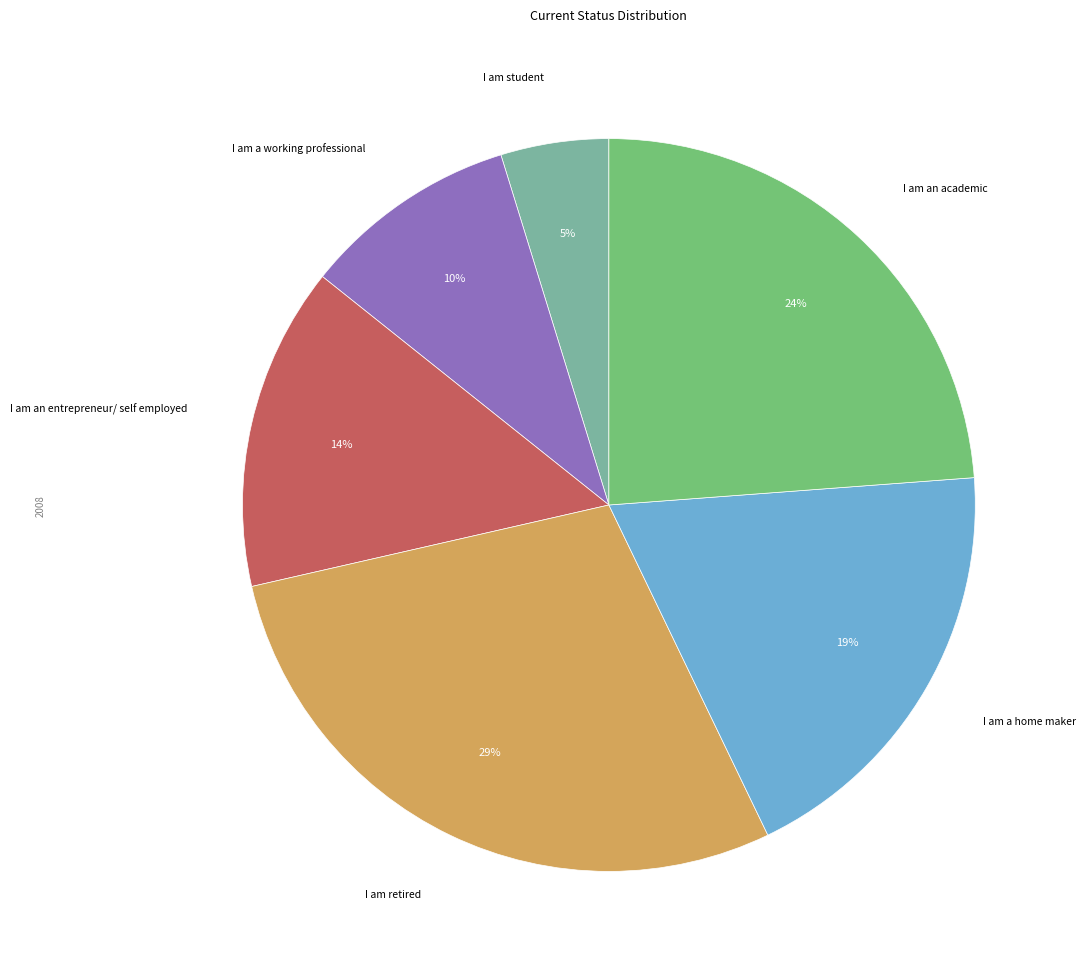

To the nearest percent, what is the difference between the largest and smallest slice percentages?

24%